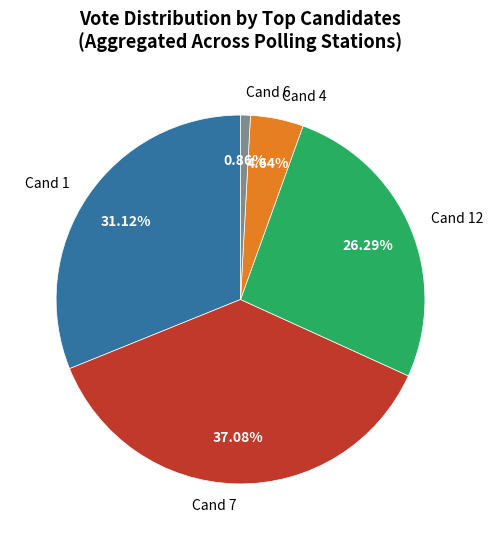

Is the sum of Cand 12 and Cand 7 greater than half?

Yes